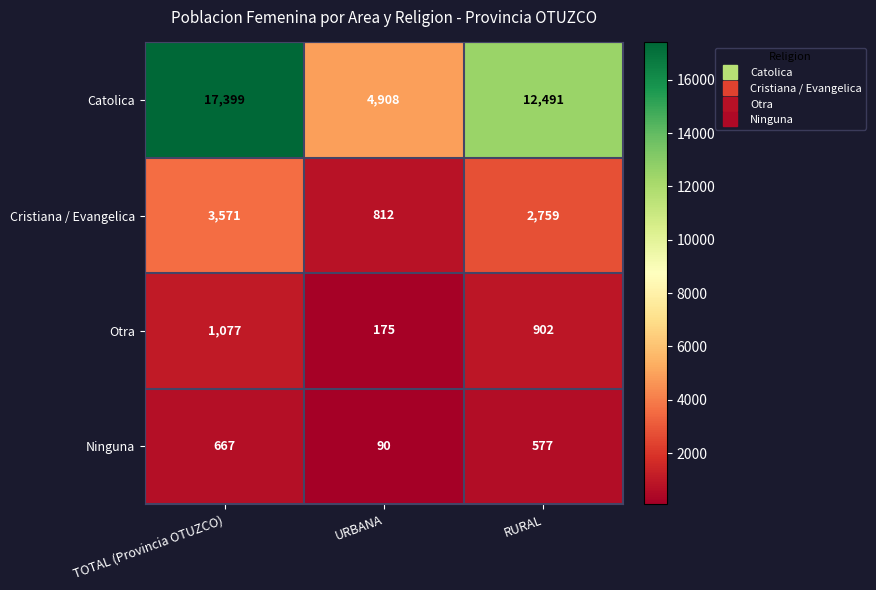

The Cristiana / Evangelica series shows 1631 at RURAL. True or false?

False